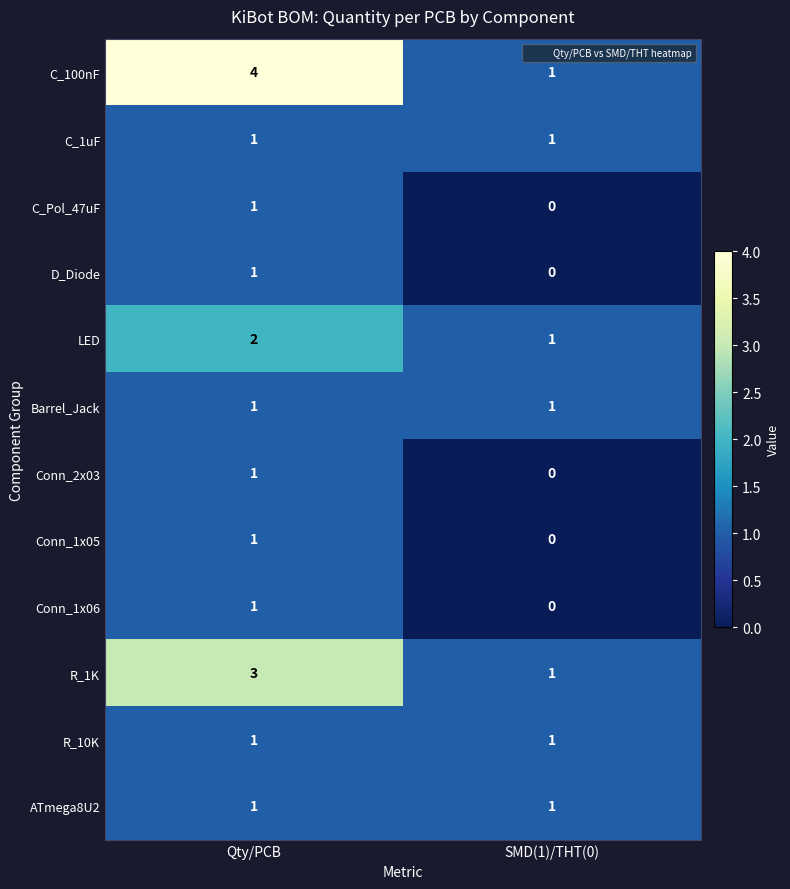

Which category has the highest value across all series?

Qty/PCB